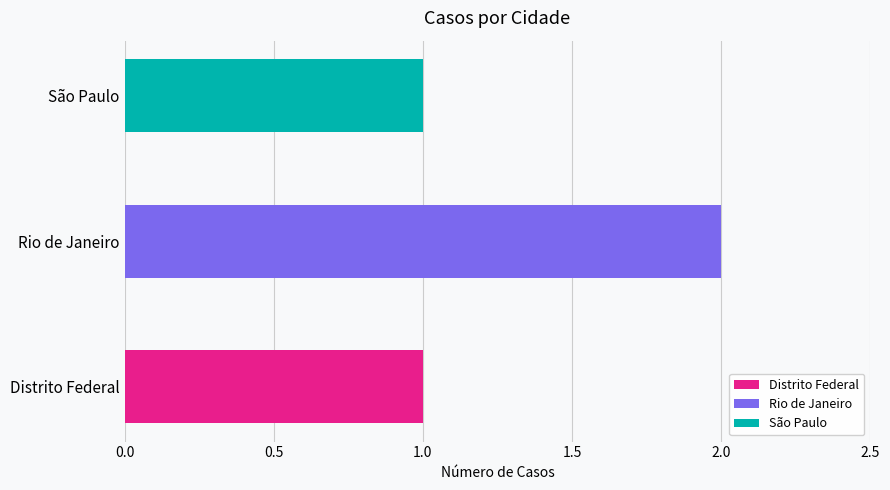

What is the minimum value shown in the chart?

1